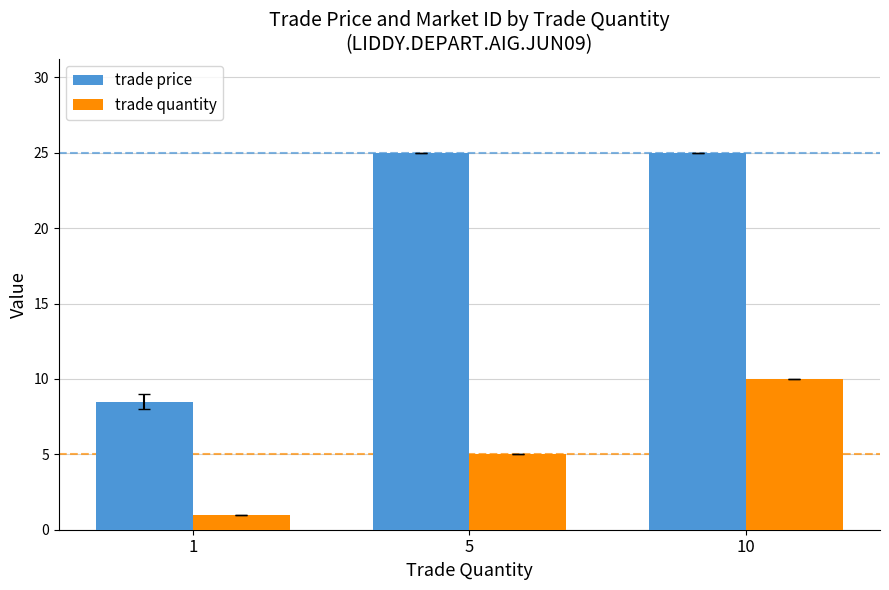

What is the sum of all trade price values?

58.5